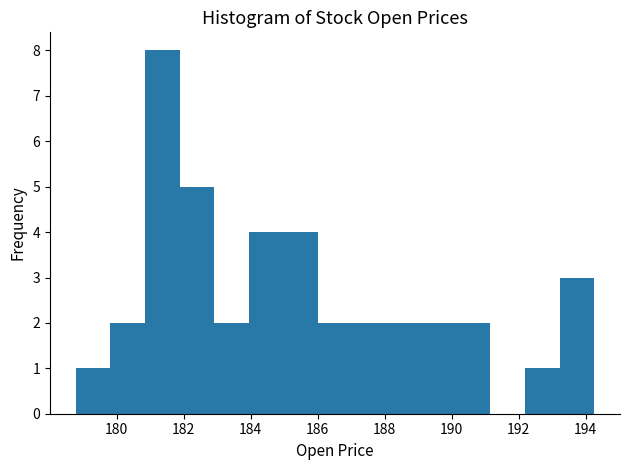

Over which range of the x-axis is the bar tallest?

180.8 to 181.8